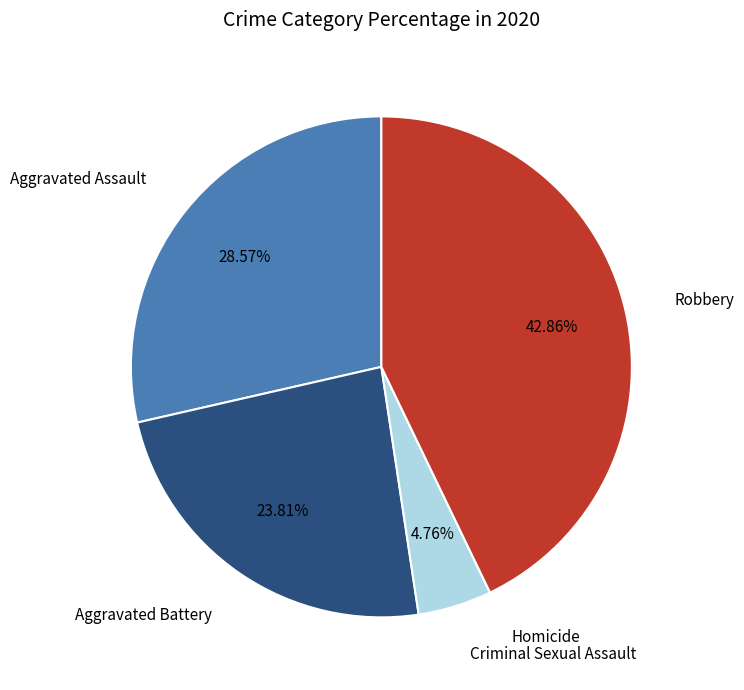

How many segments does this pie chart have?

5